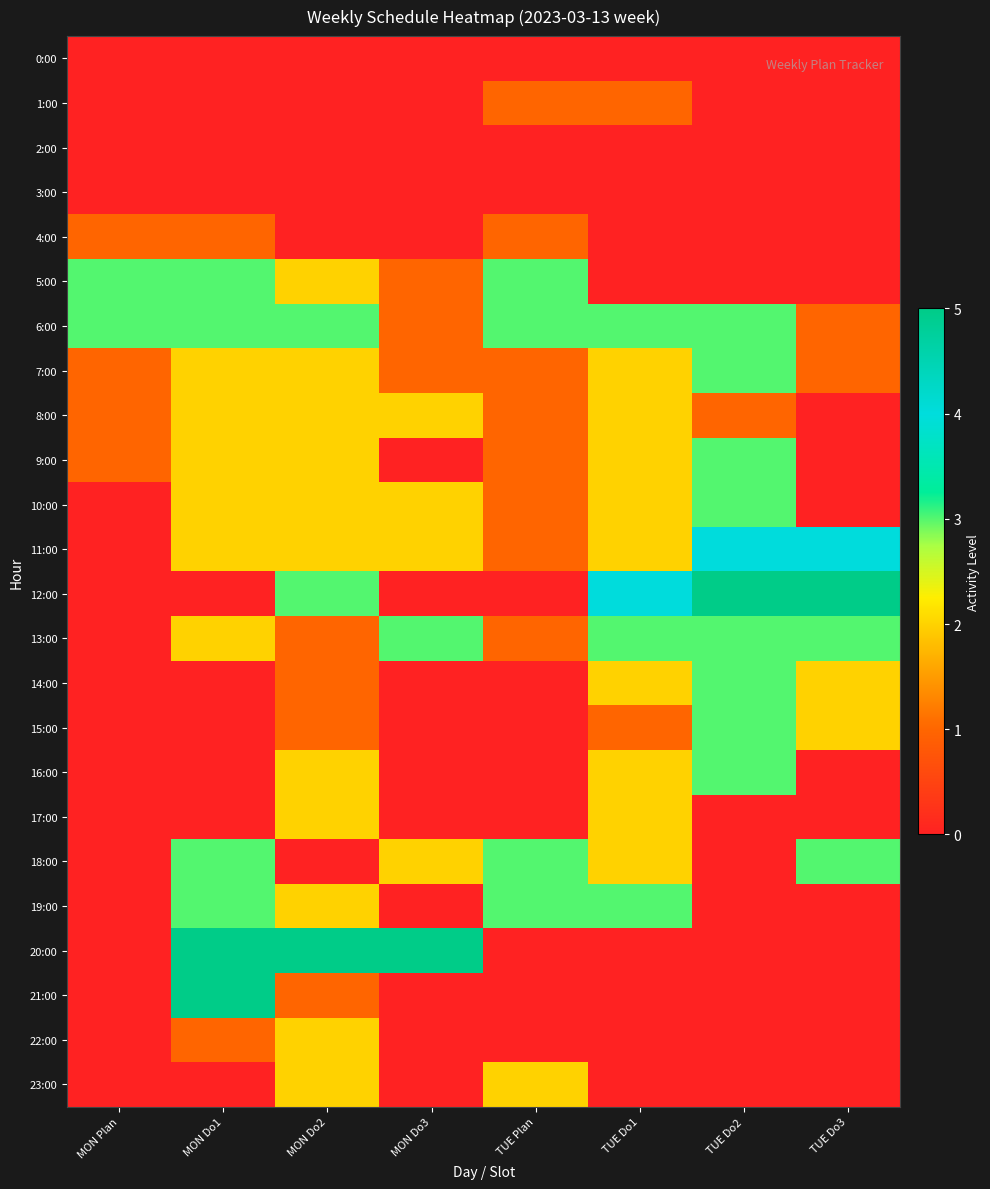

Reading left to right, extract all data points from this chart.

0:00: MON Plan=0	MON Do1=0	MON Do2=0	MON Do3=0	TUE Plan=0	TUE Do1=0	TUE Do2=0	TUE Do3=0
1:00: MON Plan=0	MON Do1=0	MON Do2=0	MON Do3=0	TUE Plan=1	TUE Do1=1	TUE Do2=0	TUE Do3=0
2:00: MON Plan=0	MON Do1=0	MON Do2=0	MON Do3=0	TUE Plan=0	TUE Do1=0	TUE Do2=0	TUE Do3=0
3:00: MON Plan=0	MON Do1=0	MON Do2=0	MON Do3=0	TUE Plan=0	TUE Do1=0	TUE Do2=0	TUE Do3=0
4:00: MON Plan=1	MON Do1=1	MON Do2=0	MON Do3=0	TUE Plan=1	TUE Do1=0	TUE Do2=0	TUE Do3=0
5:00: MON Plan=3	MON Do1=3	MON Do2=2	MON Do3=1	TUE Plan=3	TUE Do1=0	TUE Do2=0	TUE Do3=0
6:00: MON Plan=3	MON Do1=3	MON Do2=3	MON Do3=1	TUE Plan=3	TUE Do1=3	TUE Do2=3	TUE Do3=1
7:00: MON Plan=1	MON Do1=2	MON Do2=2	MON Do3=1	TUE Plan=1	TUE Do1=2	TUE Do2=3	TUE Do3=1
8:00: MON Plan=1	MON Do1=2	MON Do2=2	MON Do3=2	TUE Plan=1	TUE Do1=2	TUE Do2=1	TUE Do3=0
9:00: MON Plan=1	MON Do1=2	MON Do2=2	MON Do3=0	TUE Plan=1	TUE Do1=2	TUE Do2=3	TUE Do3=0
10:00: MON Plan=0	MON Do1=2	MON Do2=2	MON Do3=2	TUE Plan=1	TUE Do1=2	TUE Do2=3	TUE Do3=0
11:00: MON Plan=0	MON Do1=2	MON Do2=2	MON Do3=2	TUE Plan=1	TUE Do1=2	TUE Do2=4	TUE Do3=4
12:00: MON Plan=0	MON Do1=0	MON Do2=3	MON Do3=0	TUE Plan=0	TUE Do1=4	TUE Do2=5	TUE Do3=5
13:00: MON Plan=0	MON Do1=2	MON Do2=1	MON Do3=3	TUE Plan=1	TUE Do1=3	TUE Do2=3	TUE Do3=3
14:00: MON Plan=0	MON Do1=0	MON Do2=1	MON Do3=0	TUE Plan=0	TUE Do1=2	TUE Do2=3	TUE Do3=2
15:00: MON Plan=0	MON Do1=0	MON Do2=1	MON Do3=0	TUE Plan=0	TUE Do1=1	TUE Do2=3	TUE Do3=2
16:00: MON Plan=0	MON Do1=0	MON Do2=2	MON Do3=0	TUE Plan=0	TUE Do1=2	TUE Do2=3	TUE Do3=0
17:00: MON Plan=0	MON Do1=0	MON Do2=2	MON Do3=0	TUE Plan=0	TUE Do1=2	TUE Do2=0	TUE Do3=0
18:00: MON Plan=0	MON Do1=3	MON Do2=0	MON Do3=2	TUE Plan=3	TUE Do1=2	TUE Do2=0	TUE Do3=3
19:00: MON Plan=0	MON Do1=3	MON Do2=2	MON Do3=0	TUE Plan=3	TUE Do1=3	TUE Do2=0	TUE Do3=0
20:00: MON Plan=0	MON Do1=5	MON Do2=5	MON Do3=5	TUE Plan=0	TUE Do1=0	TUE Do2=0	TUE Do3=0
21:00: MON Plan=0	MON Do1=5	MON Do2=1	MON Do3=0	TUE Plan=0	TUE Do1=0	TUE Do2=0	TUE Do3=0
22:00: MON Plan=0	MON Do1=1	MON Do2=2	MON Do3=0	TUE Plan=0	TUE Do1=0	TUE Do2=0	TUE Do3=0
23:00: MON Plan=0	MON Do1=0	MON Do2=2	MON Do3=0	TUE Plan=2	TUE Do1=0	TUE Do2=0	TUE Do3=0